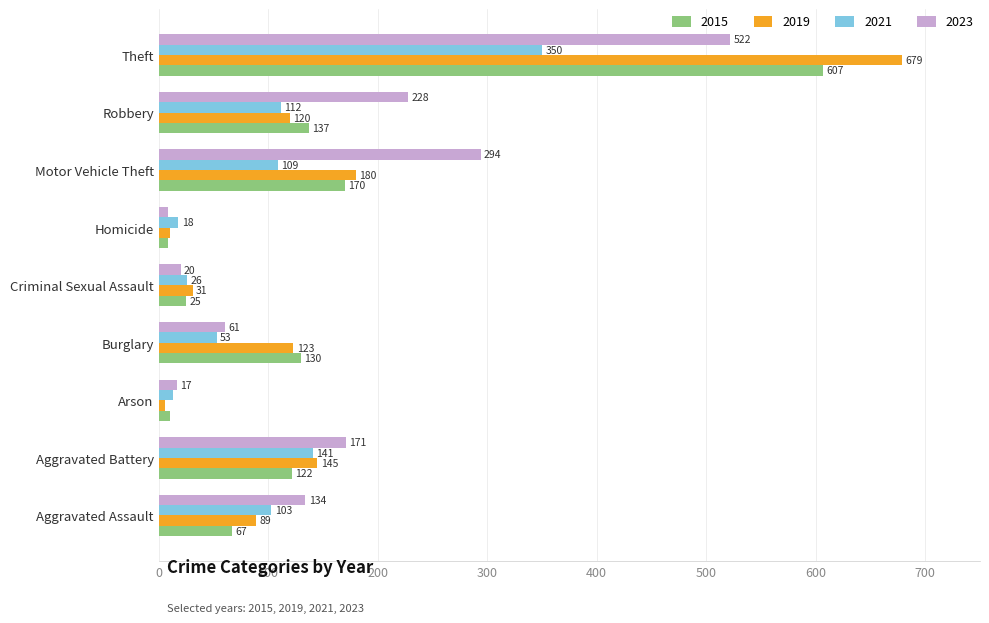

What are all the series names shown in the legend?

2015, 2019, 2021, 2023